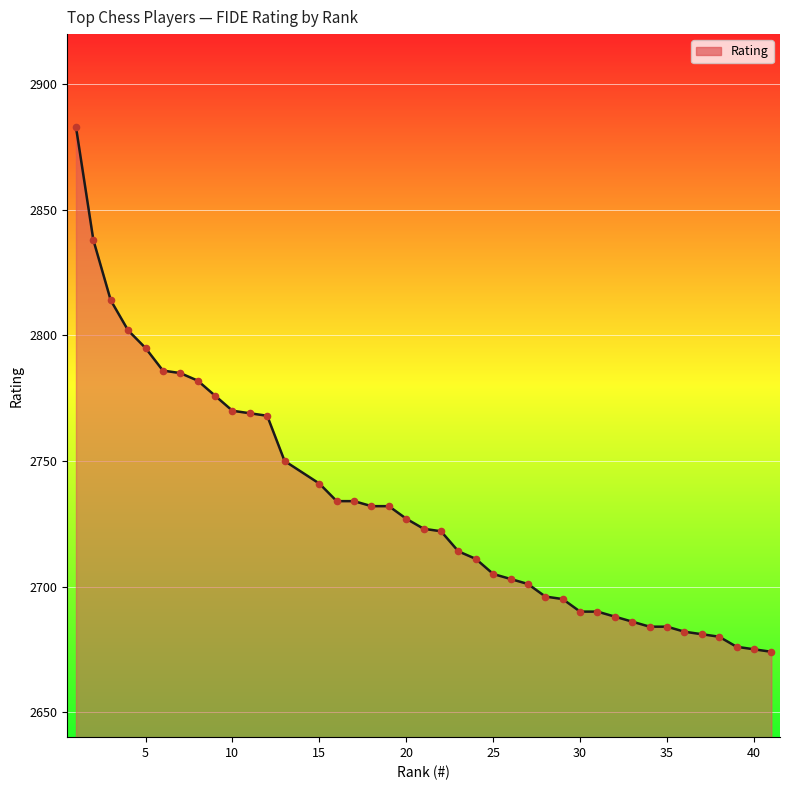

What is the difference between the maximum and minimum values?

209